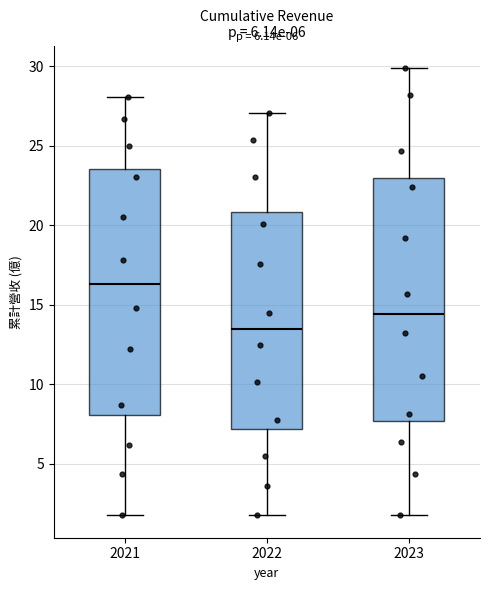

Which box's median line is the lowest?

2022